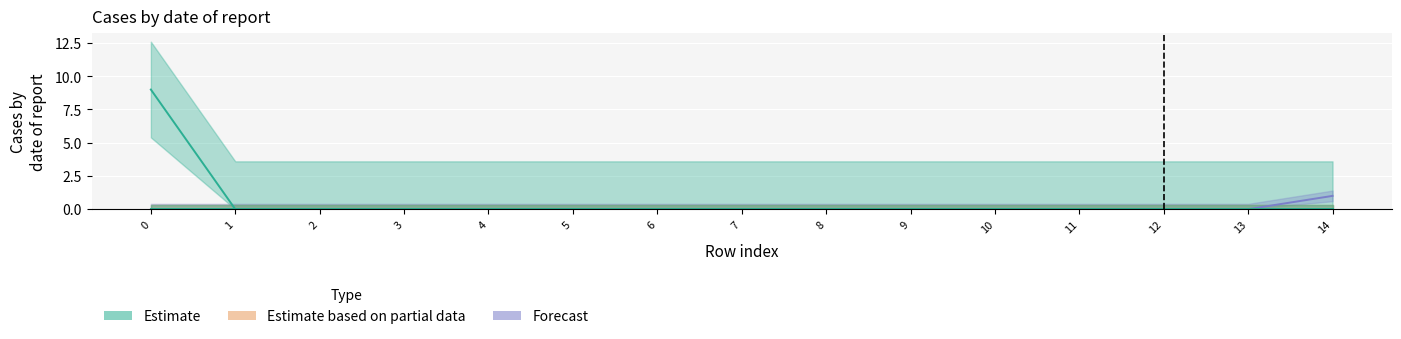

Which has a higher value, 14 or 8?

14